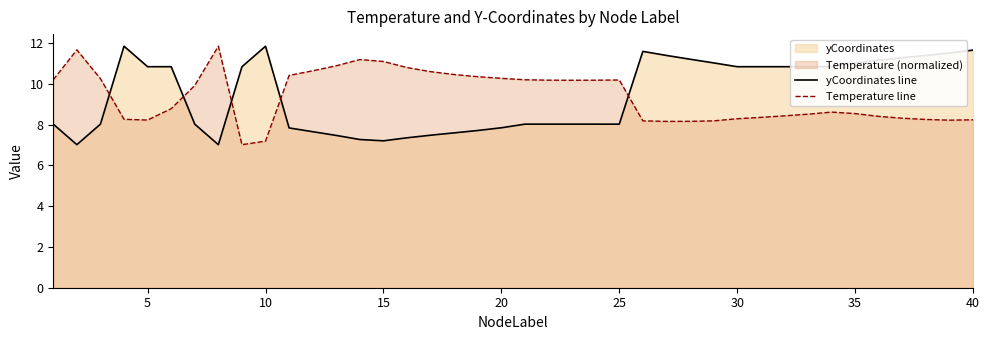

List the series in order of their peak value, highest first.

yCoordinates line, Temperature line